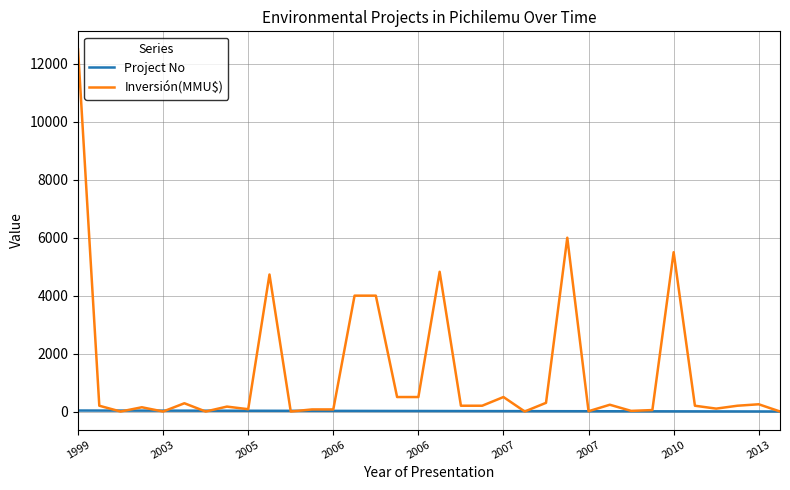

Which series has the largest total across all categories?

Inversión(MMU$)